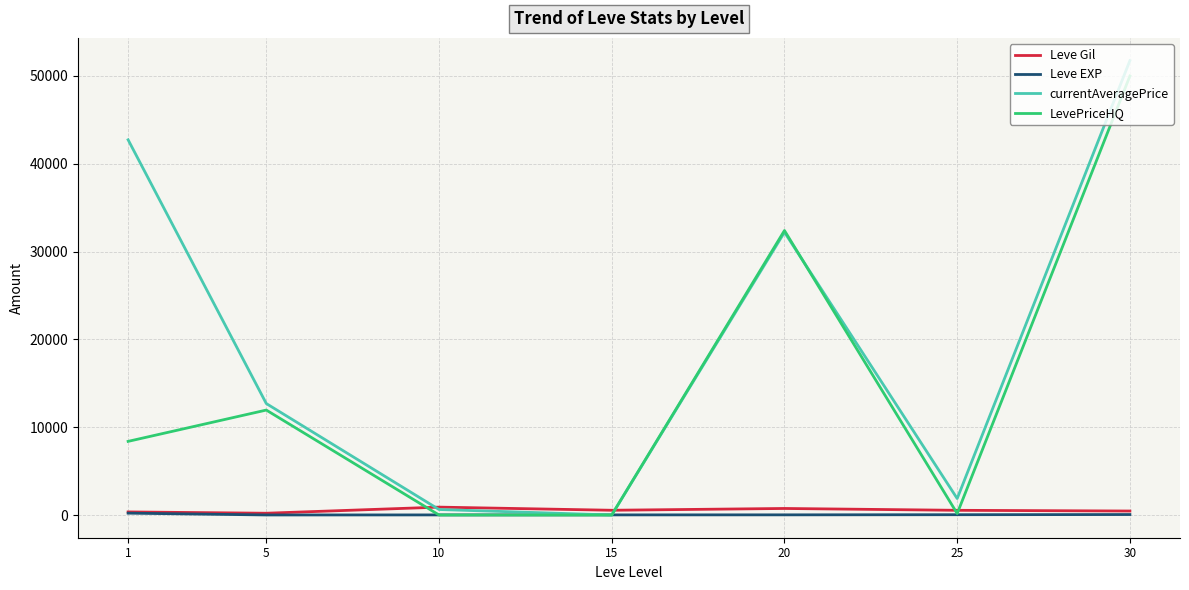

What is the greatest value displayed?

51750.0